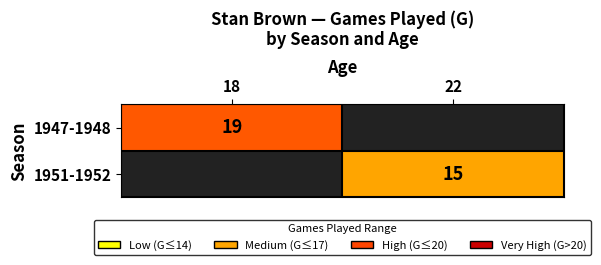

Is it true that 1951-1952 equals 3.2 at 22?

False